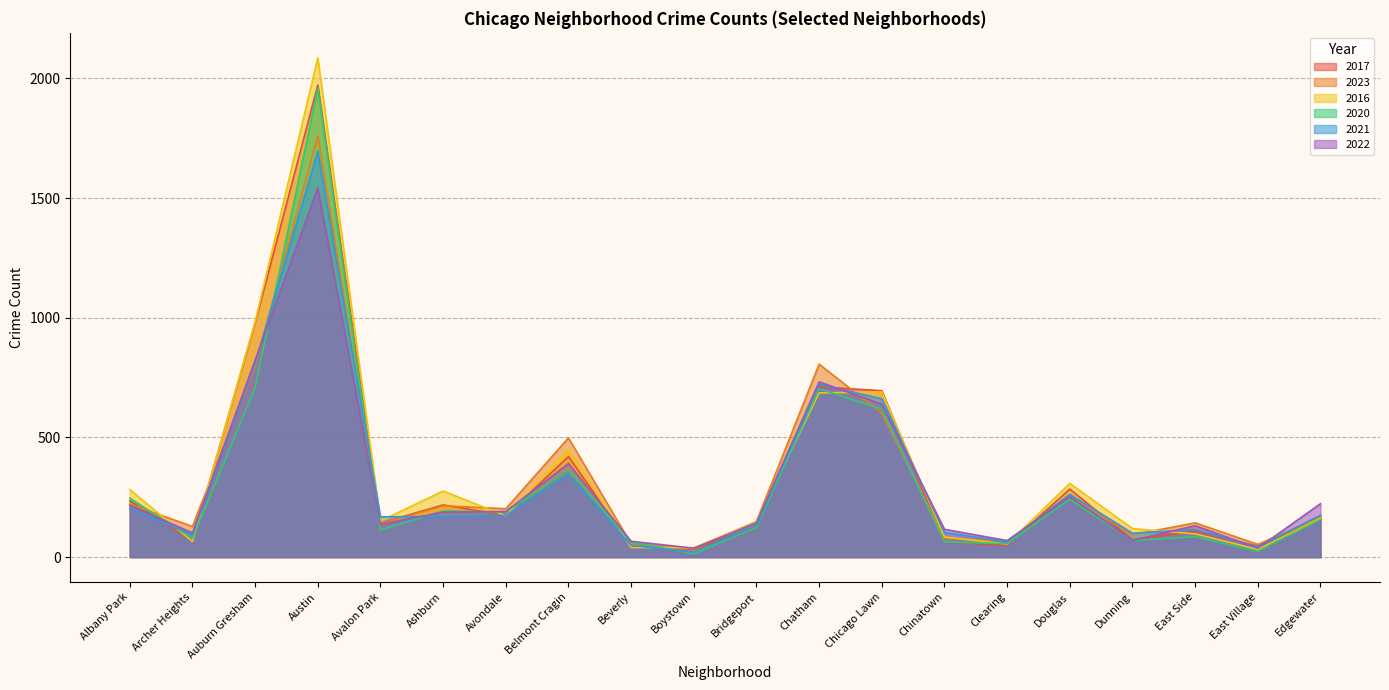

What is the approximate value of 2016 at Avalon Park, to the nearest 100?

200